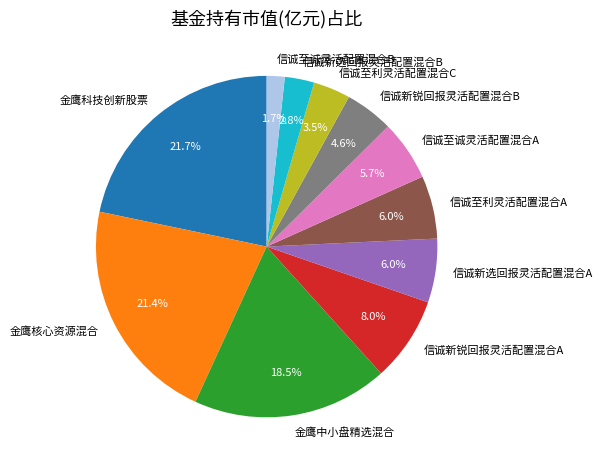

To the nearest percent, what is the difference between the 信诚至利灵活配置混合C and 信诚至诚灵活配置混合B slice percentages?

2%